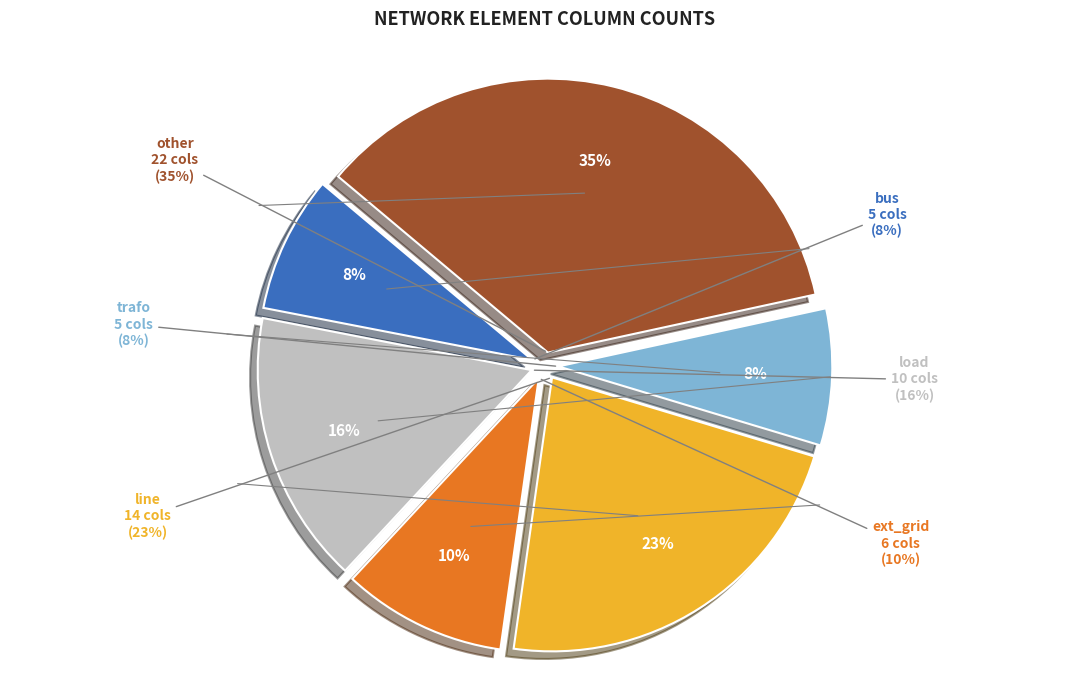

What is the change in value from bus to other?

+17